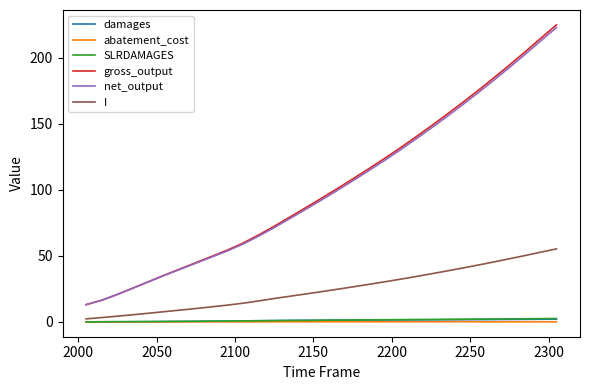

Which series has the largest range (max minus min)?

gross_output